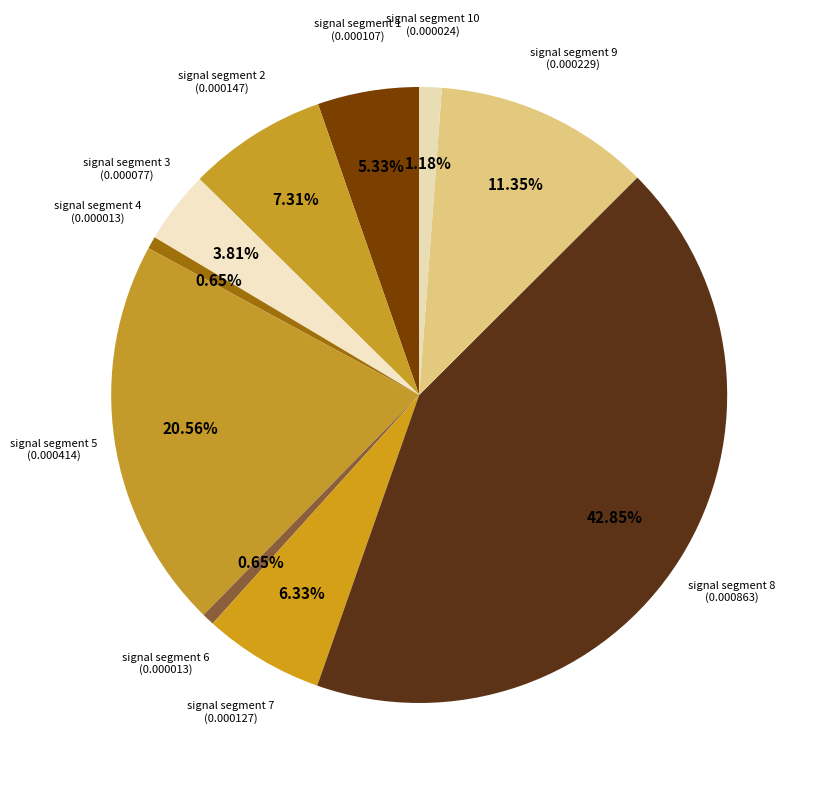

How many slices are in this pie chart?

10